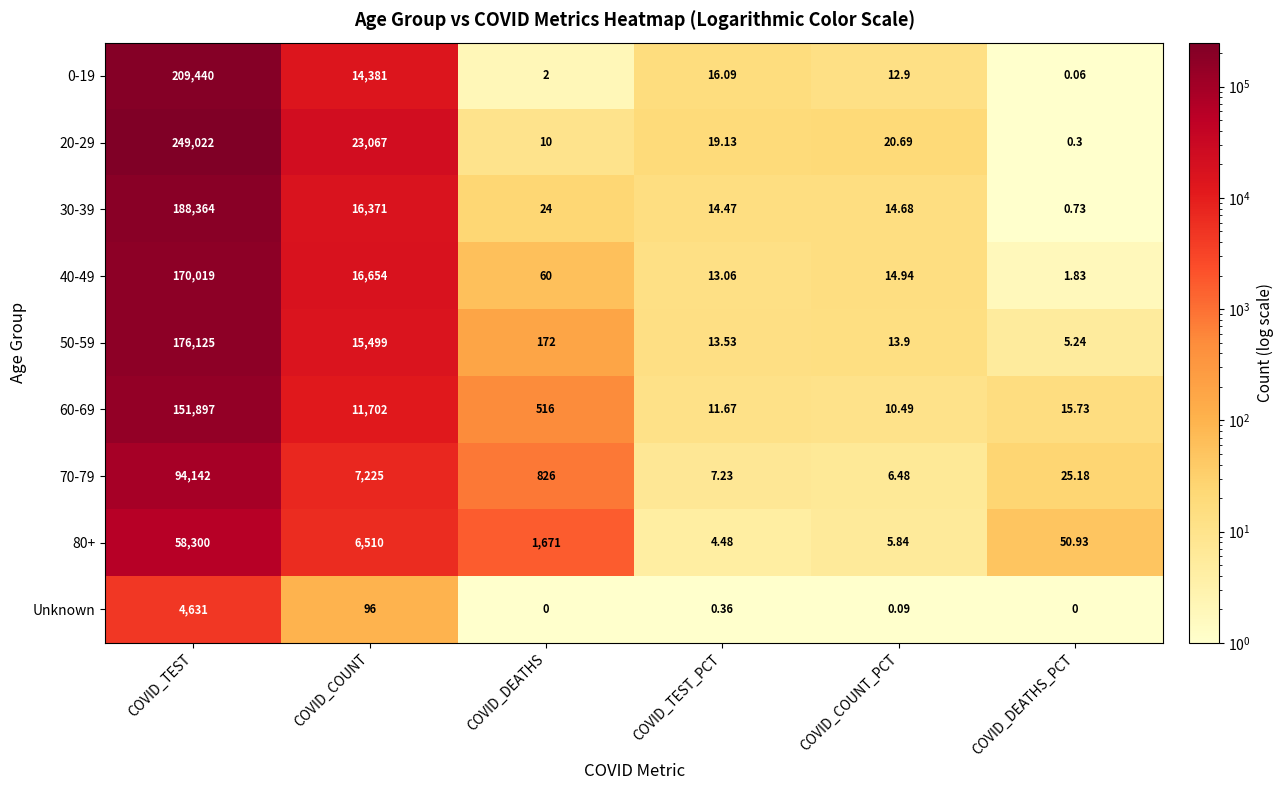

Where does the 20-29 series first go above 20?

COVID_TEST